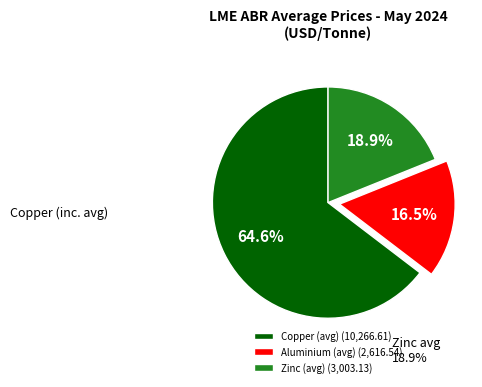

Which category has the biggest portion of the pie?

Copper (avg)